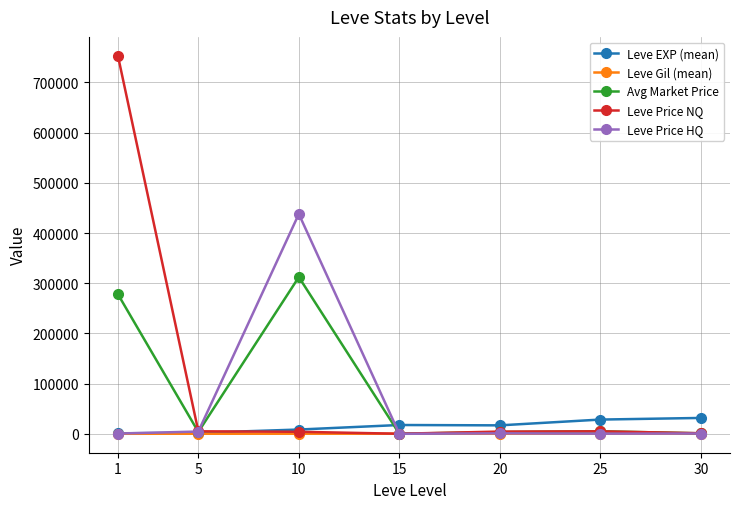

Where does the Leve Gil (mean) series first go above 241?

15